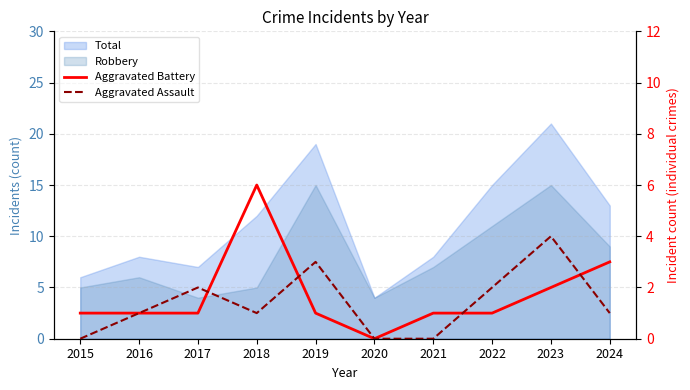

Does the chart display data point markers on the line(s)?

No